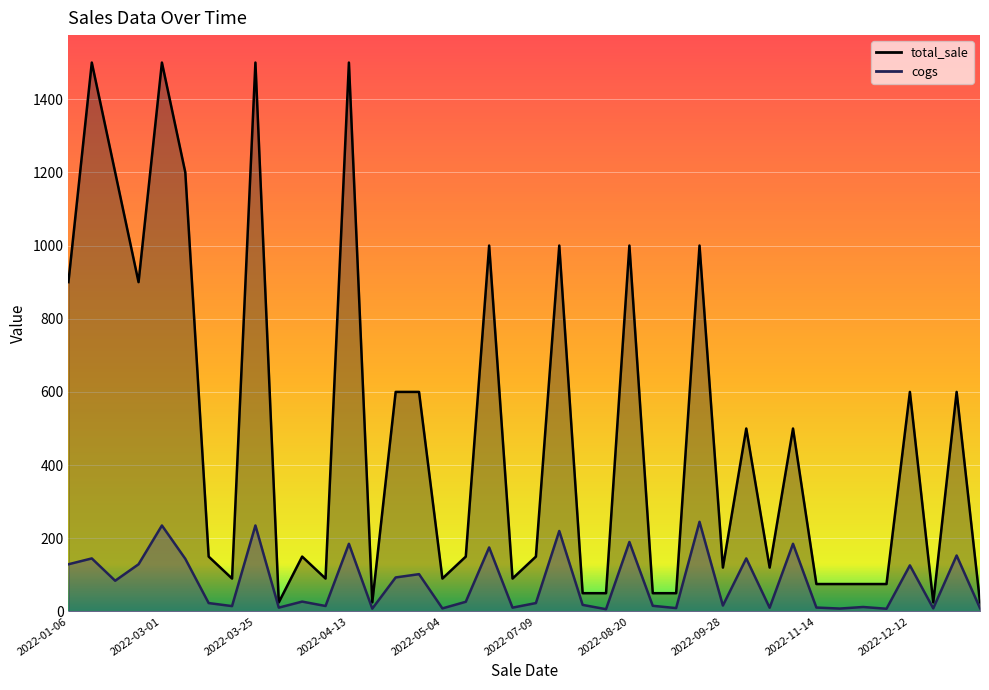

Which has a higher value, 2022-11-05 or 2022-12-30?

2022-11-05